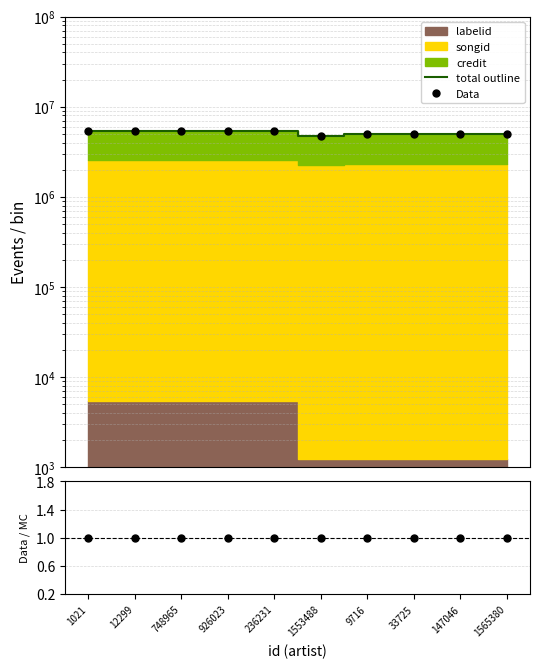

What is the label of the 3rd point from the right?

33725